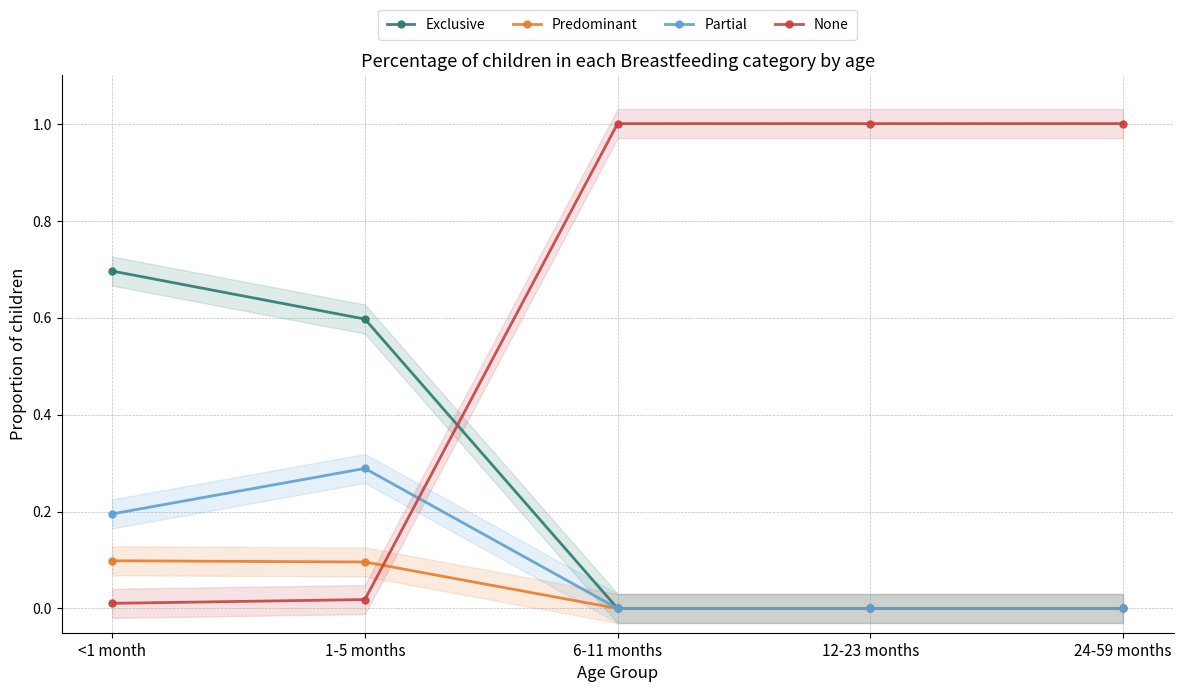

Which has a higher value, 1-5 months or <1 month?

<1 month